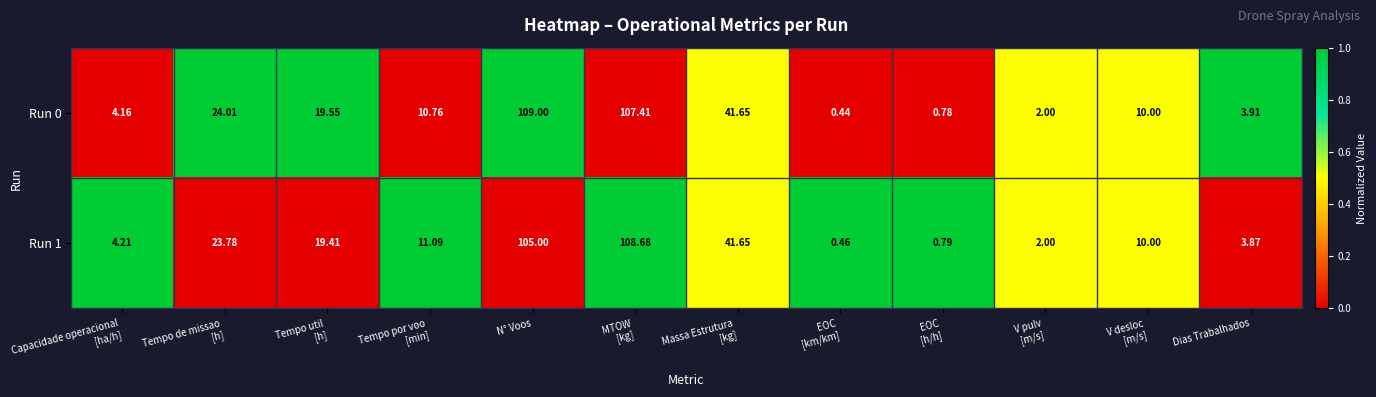

Which category has the lowest value across all series?

EOC
[km/km]